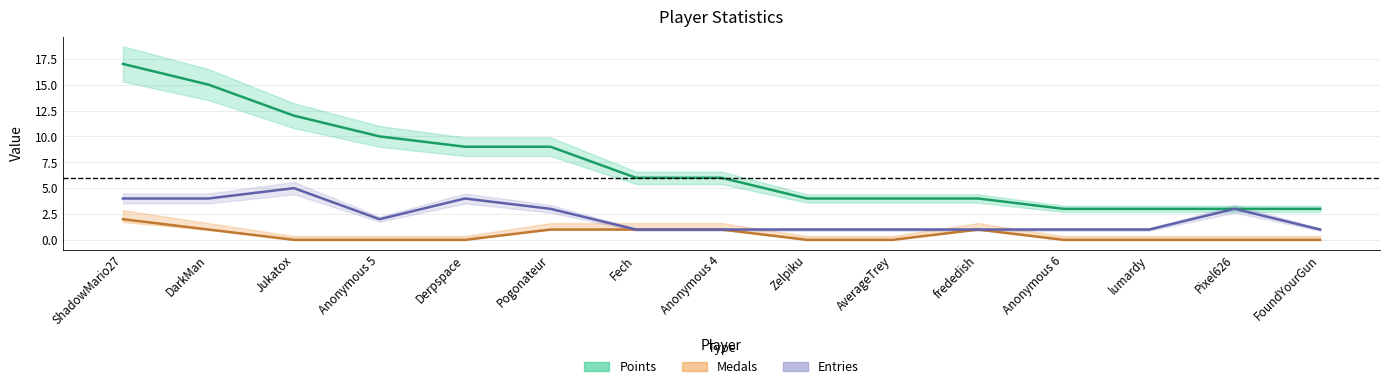

Rank the series at FoundYourGun from lowest to highest value.

Medals, Entries, Points